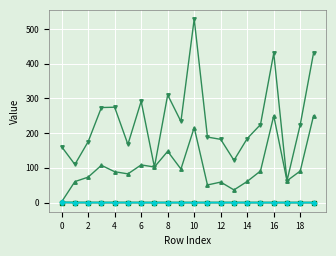

Is this an area chart (filled region under the line)?

No